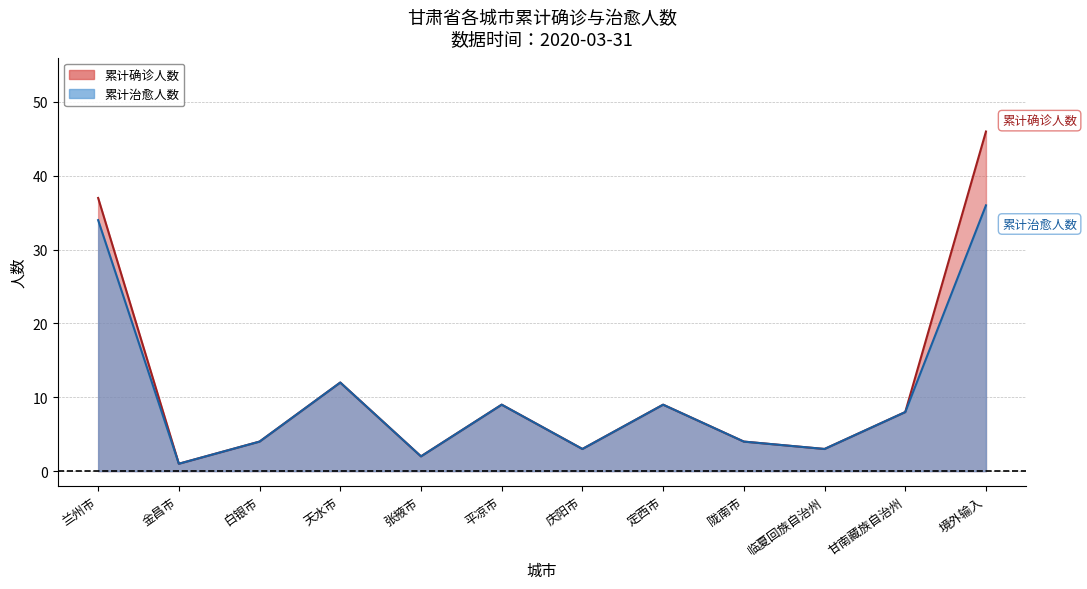

What is the total value across all series at 庆阳市?

6